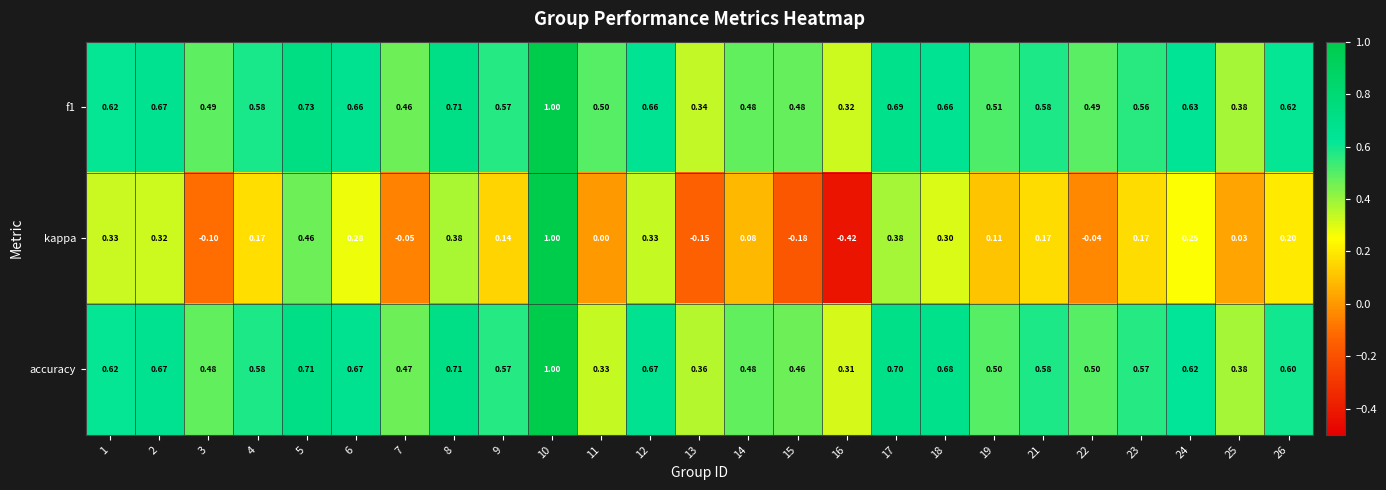

Which series has the widest spread of values?

kappa